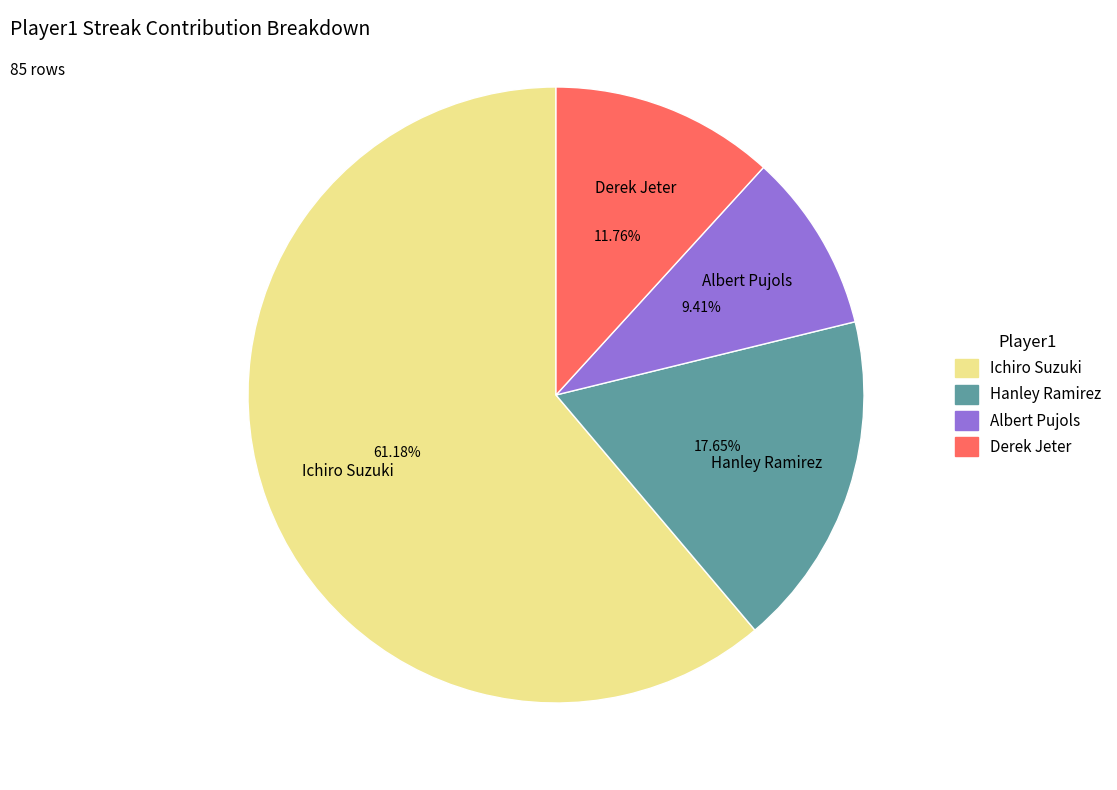

Which slice represents more than half of the pie?

Ichiro Suzuki